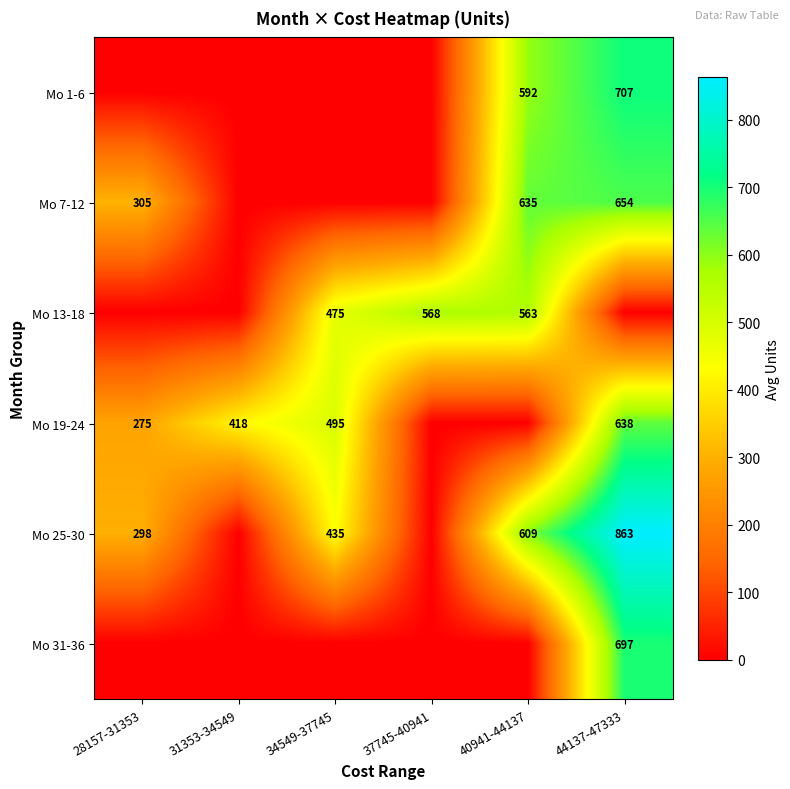

What is the difference between the highest and lowest values at 28157-31353?

305.0